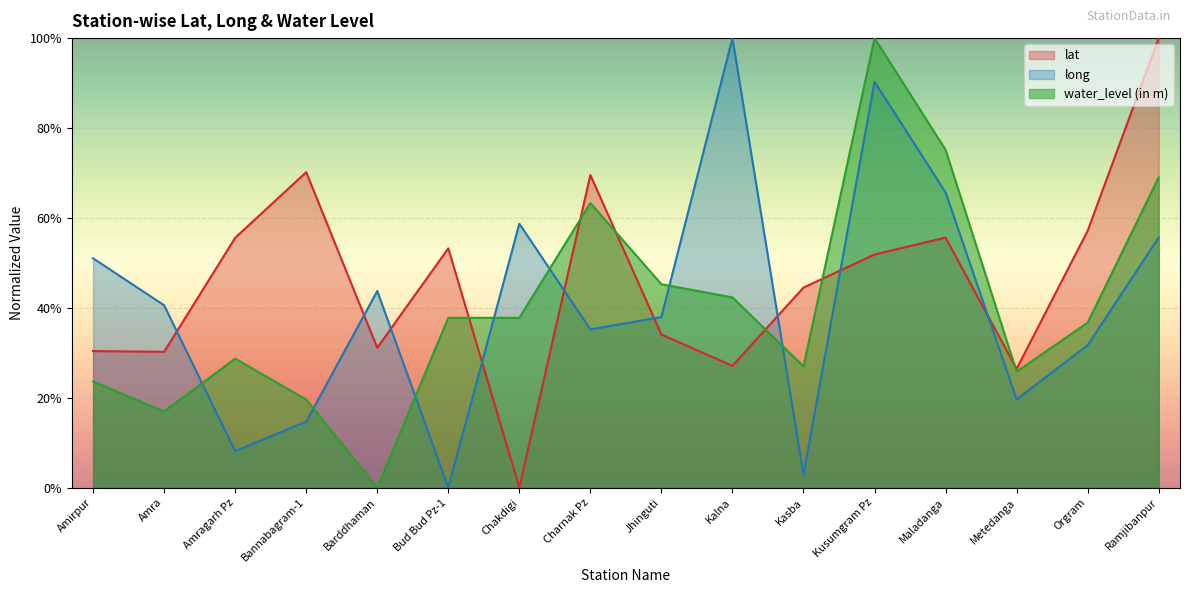

What is the difference between the maximum and minimum values in the water_level (in m) series?

100.0